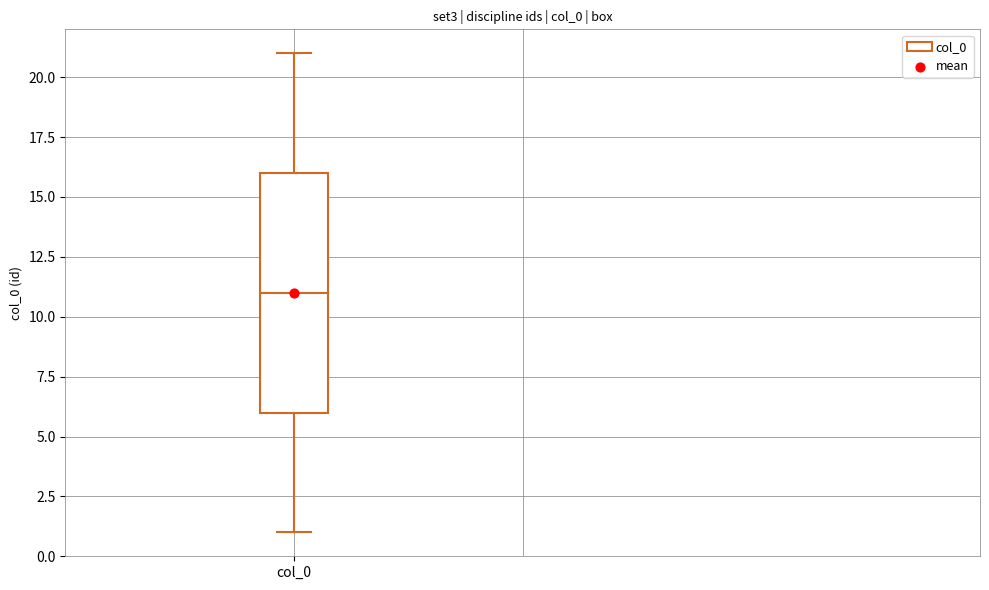

Where does the median line of the box for col_0 sit on the y-axis? The values are not printed on the chart, so give them approximately, as read against the axis.

11